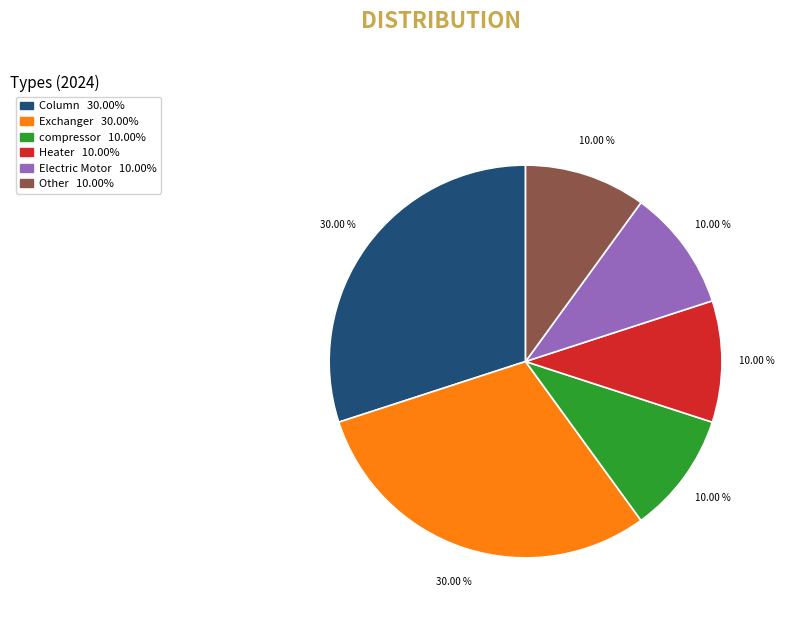

What is the total percentage of Electric Motor and Column?

40.0%